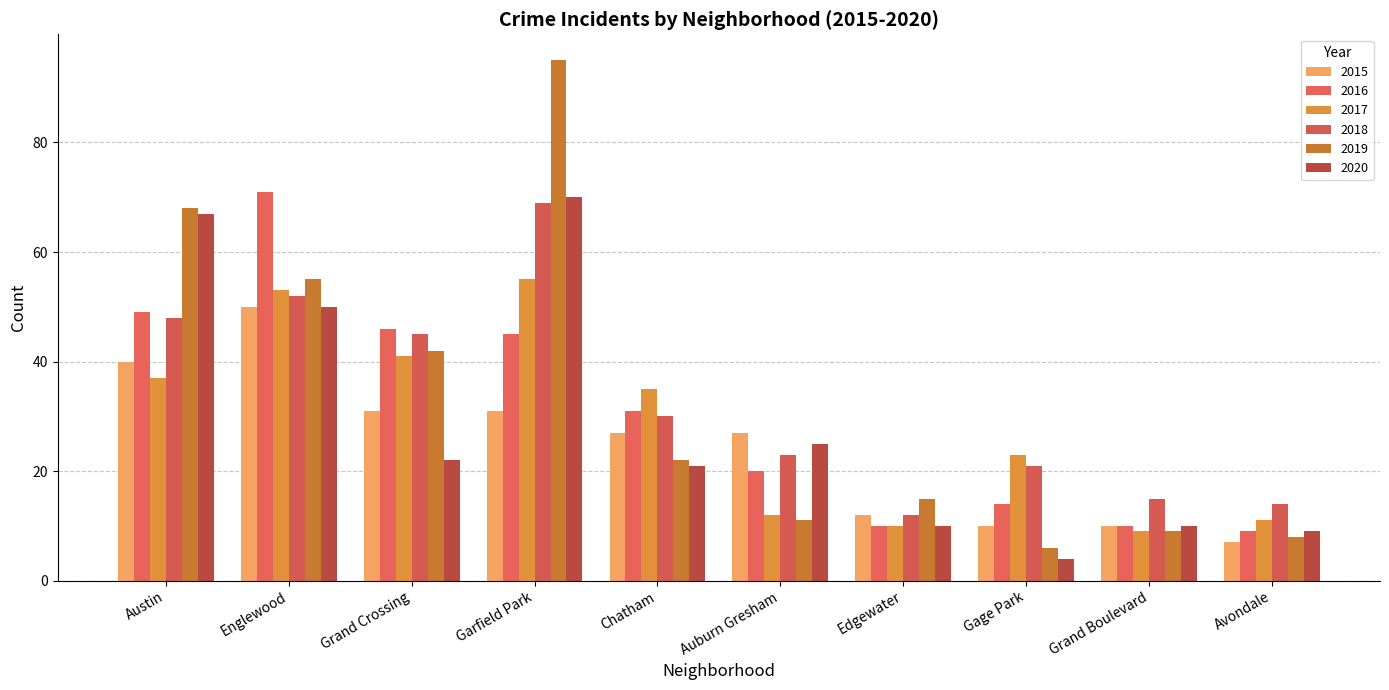

How many groups of bars are there?

10